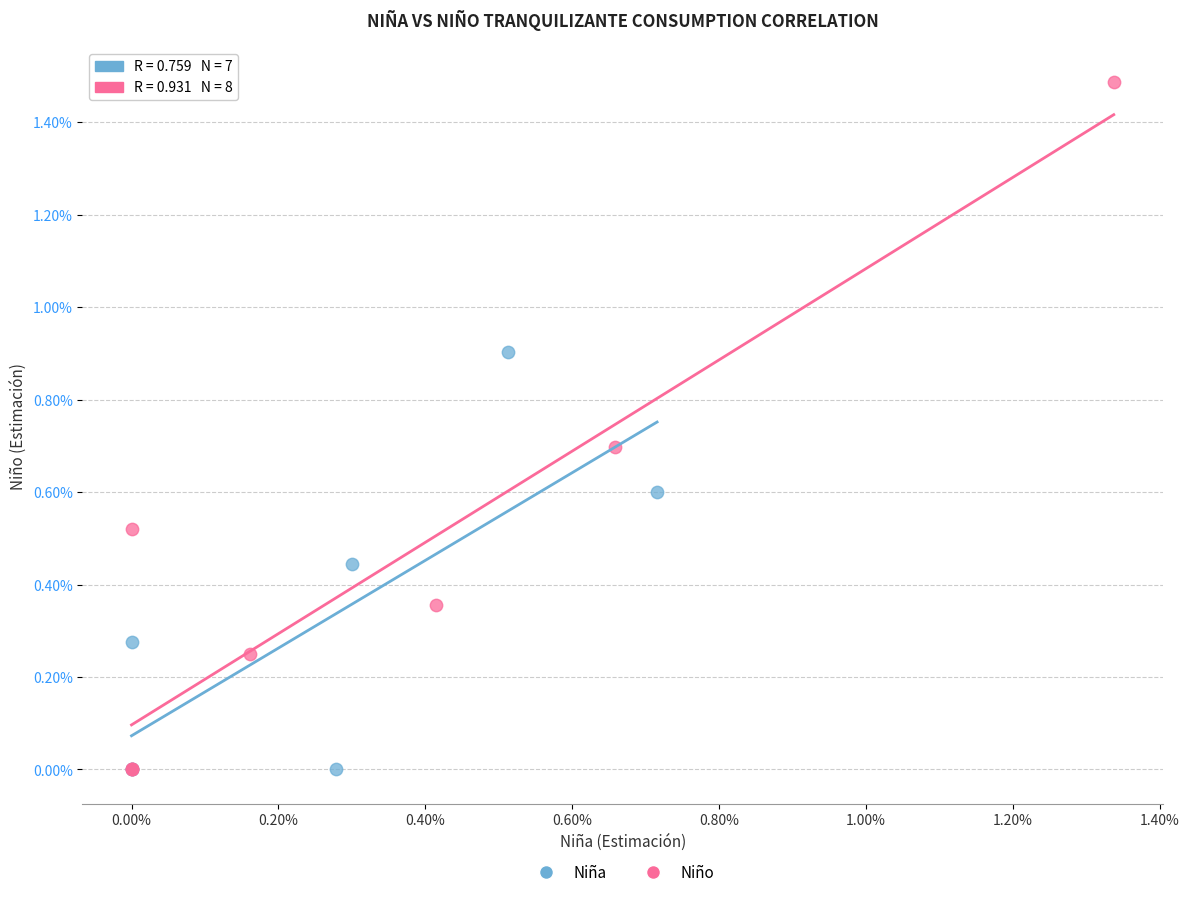

What are all the series names shown in the legend?

Niña, Niño